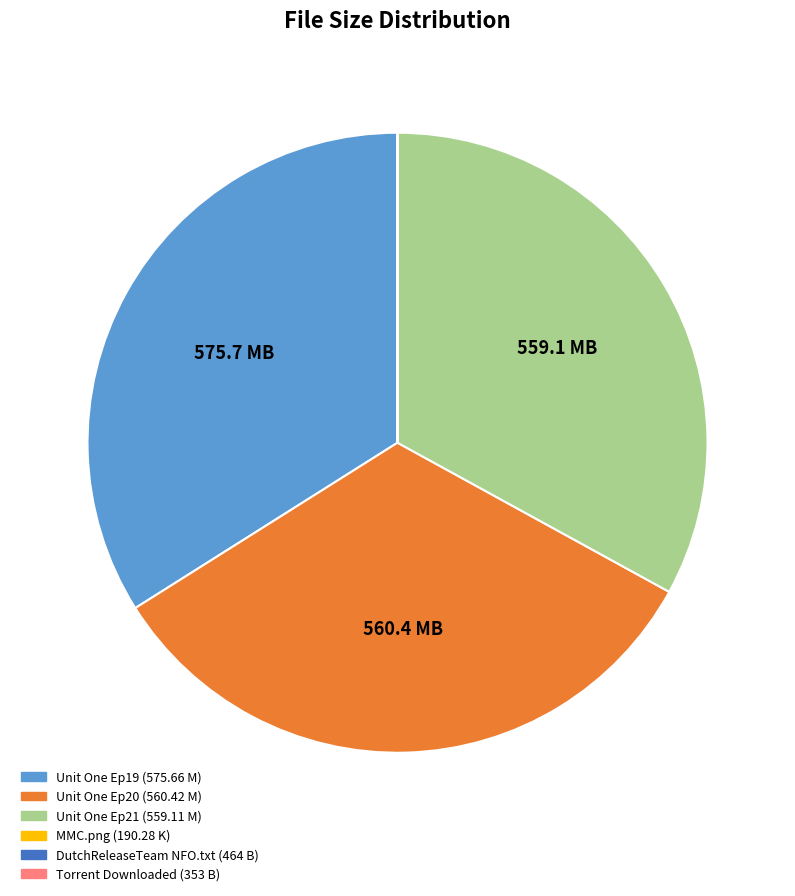

True or false: Unit One Ep19 accounts for 48% of the total.

False